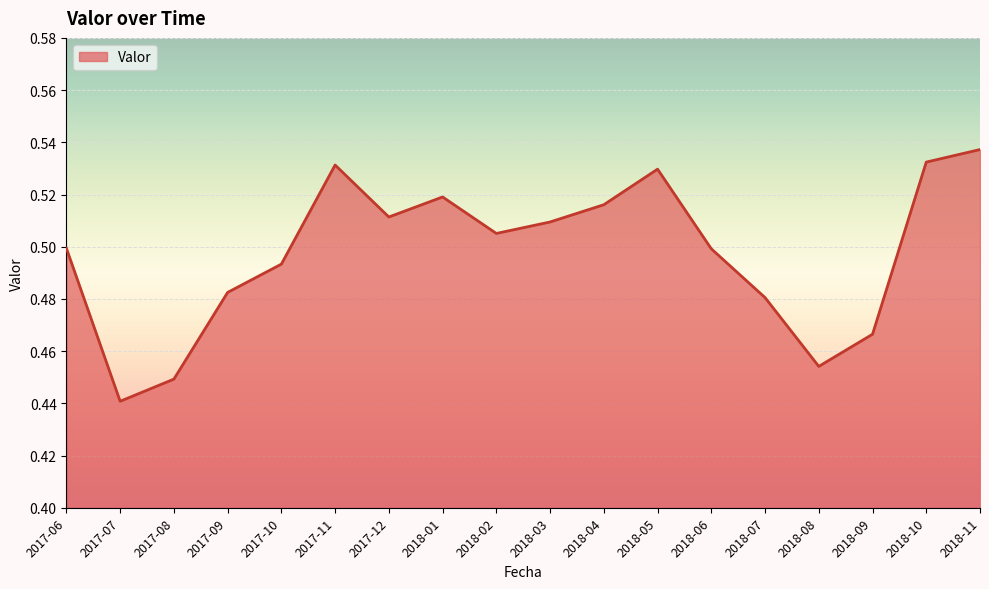

How many interior local peaks (higher than both neighbors) does the data have?

3